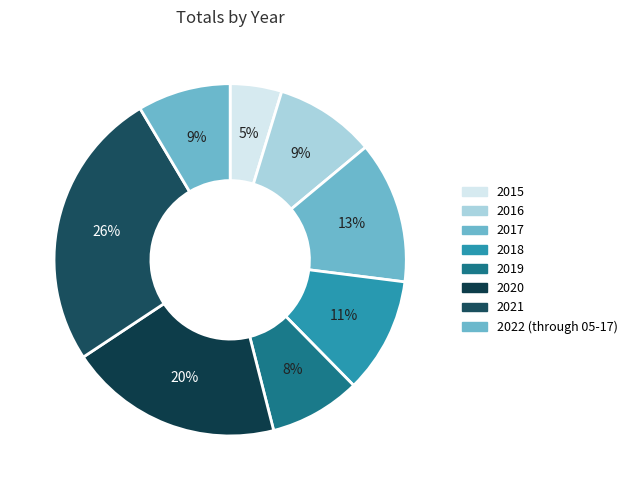

Approximately how many times larger is the value at 2019 compared to 2017?

0.6